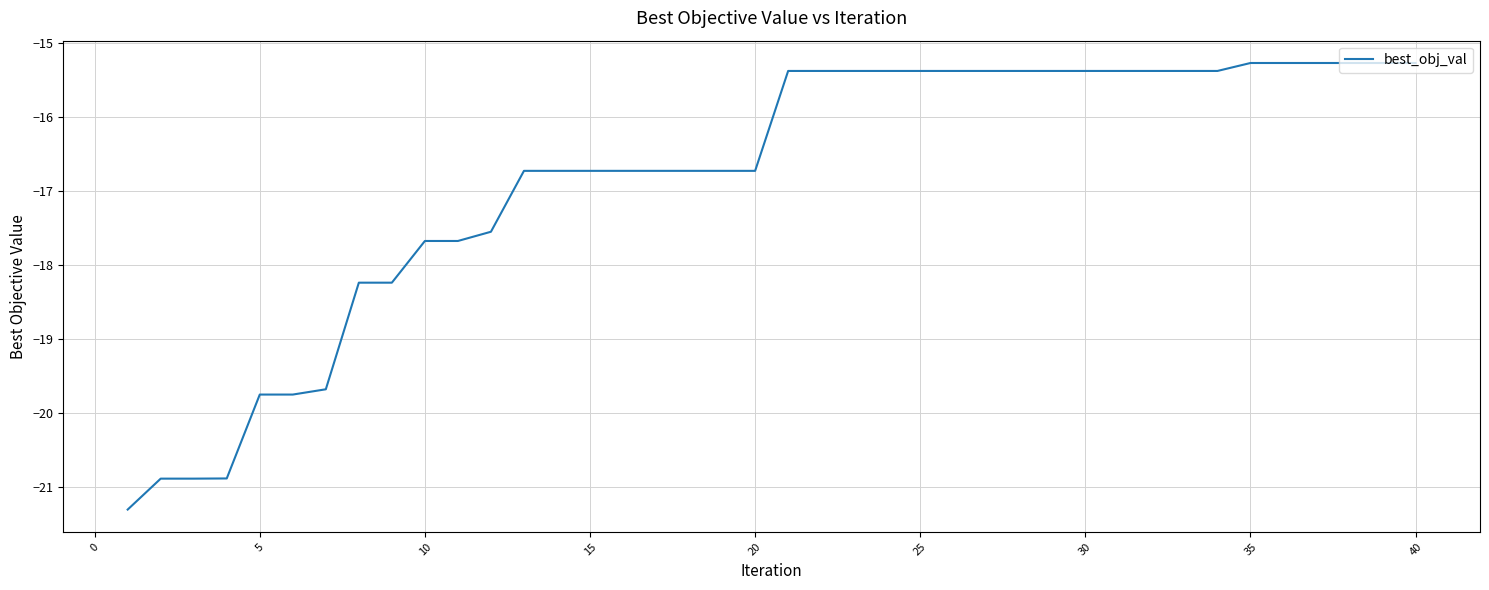

What is the smallest value displayed?

-21.3